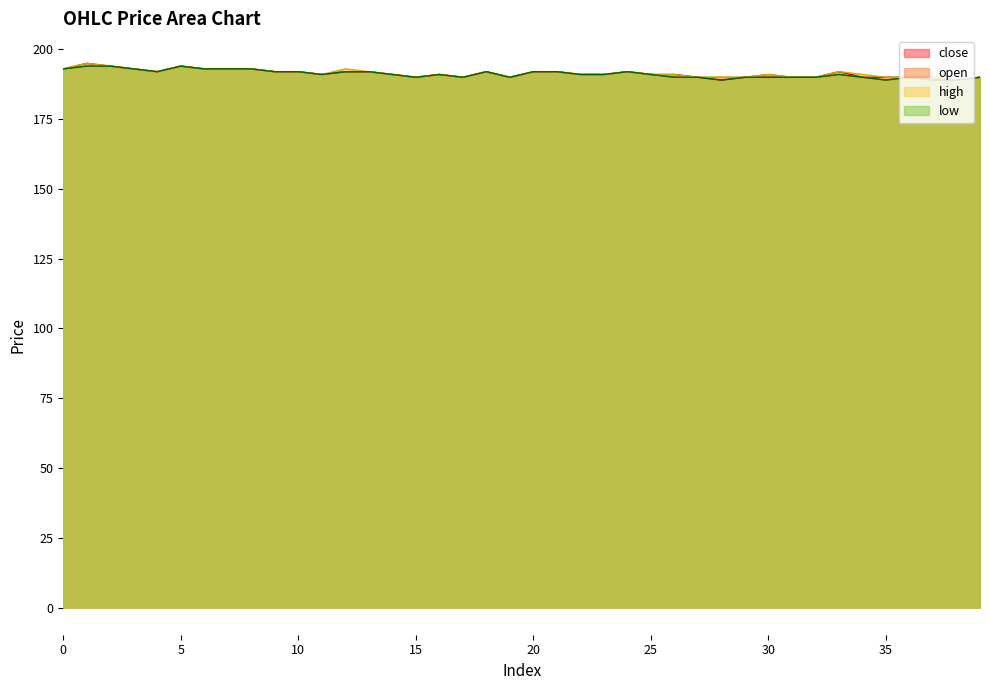

How many values in the high series are below 191?

13